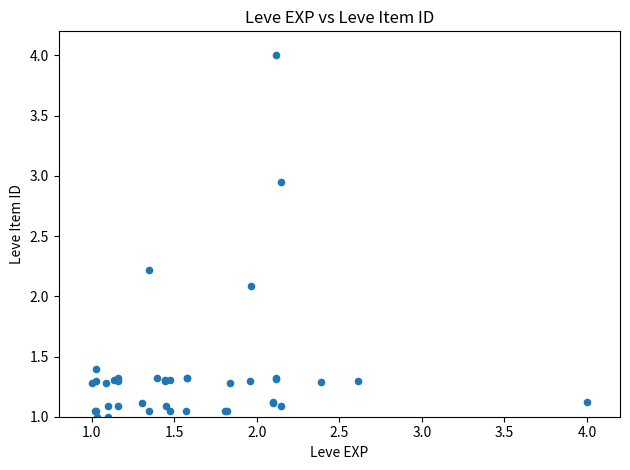

What Y value in the scatter plot is closest to 2?

2.1